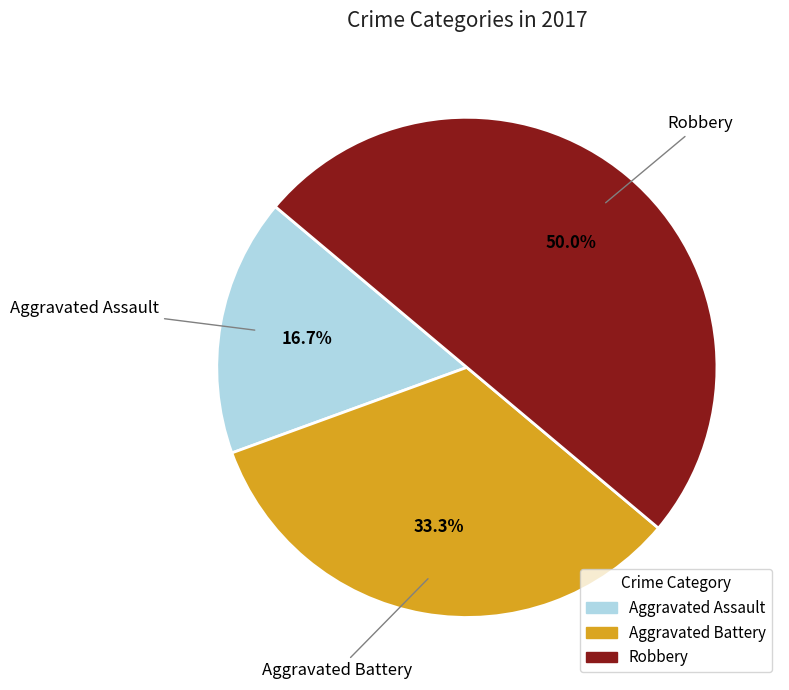

Combined, do Robbery and Aggravated Assault account for over 50%?

Yes